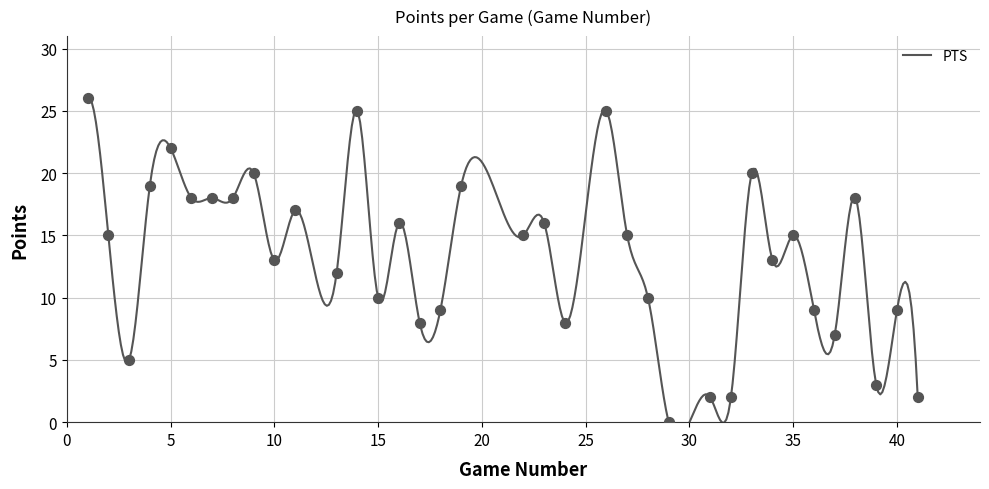

What is the change in value from 32 to 33?

+18